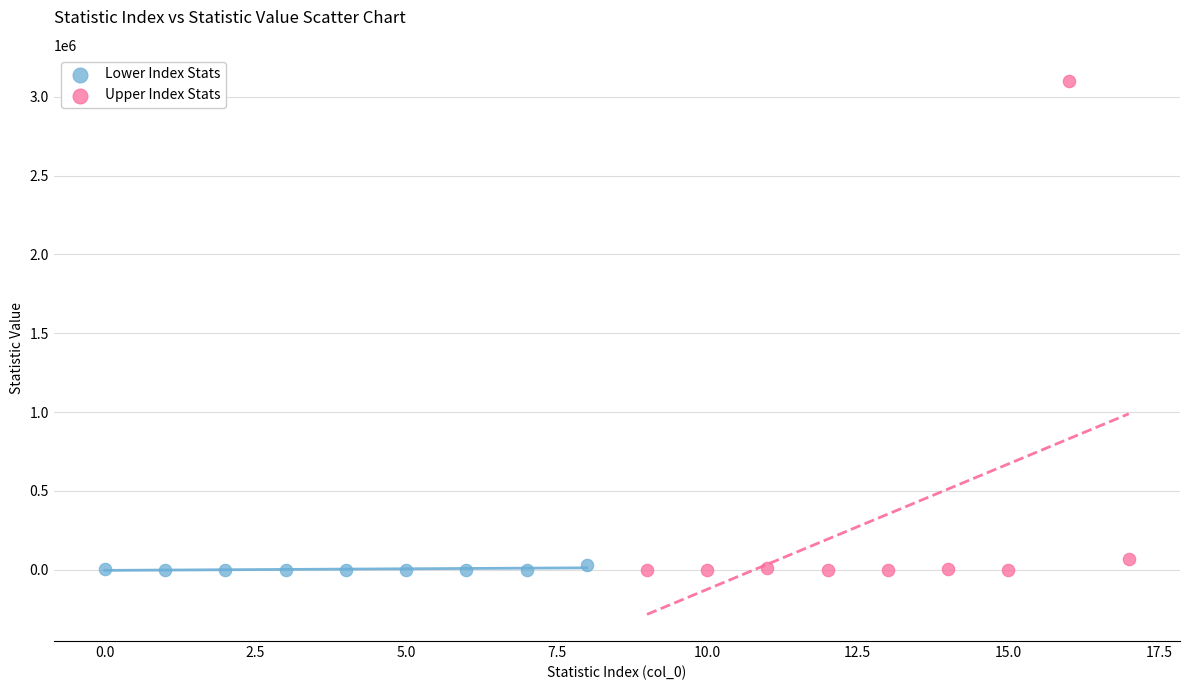

Which series reaches the maximum Y coordinate?

Upper Index Stats